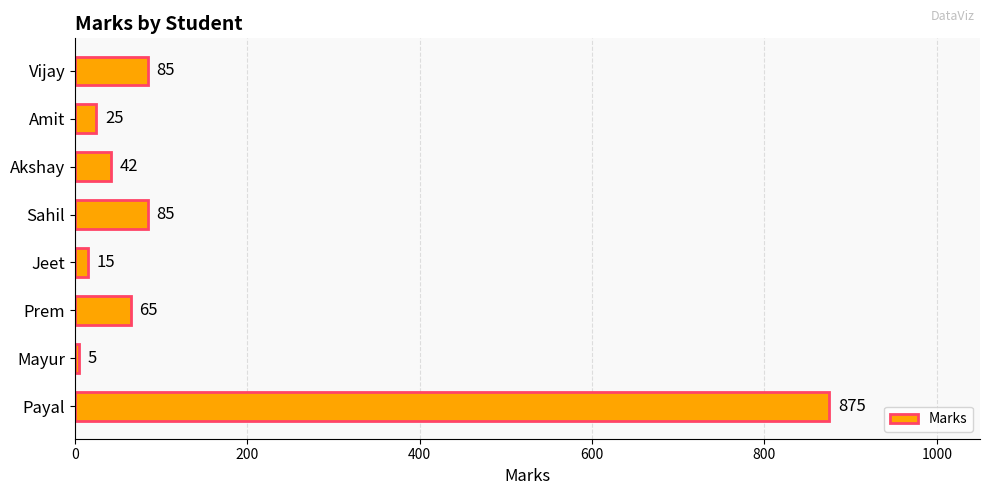

What is the average value?

150